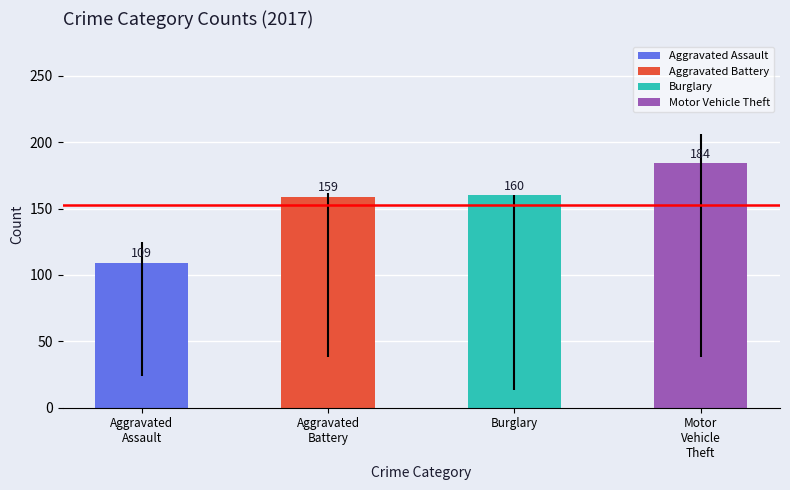

What is the value of the 4th bar from the left?

184